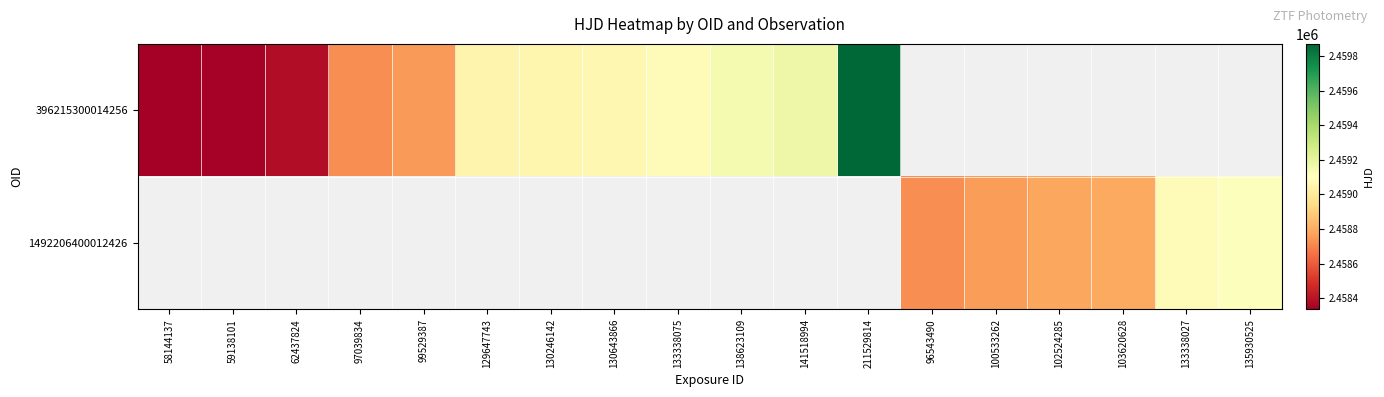

Between 130246142 and 133338075, which is larger?

133338075